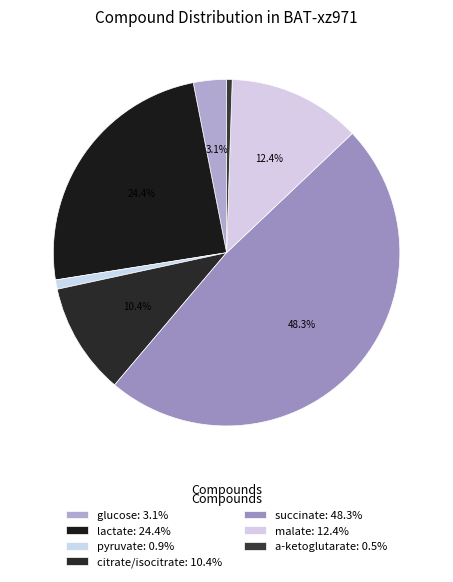

What percentage is NOT represented by pyruvate?

99.1%